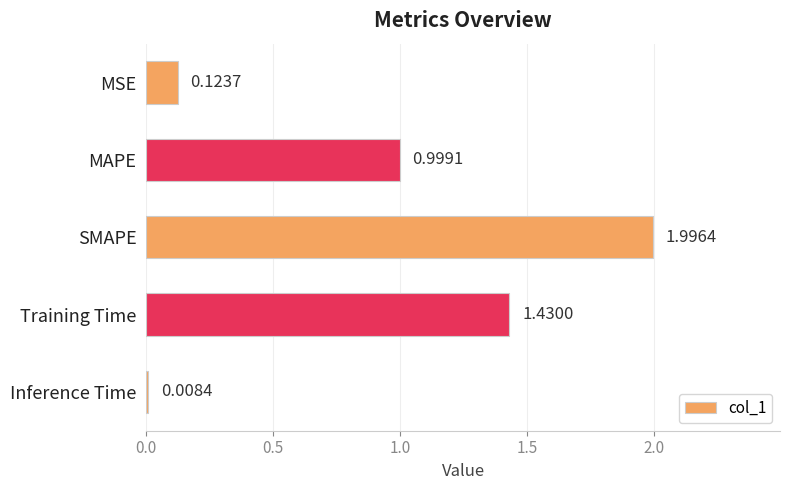

Where is the data nearest to the value 1?

MAPE